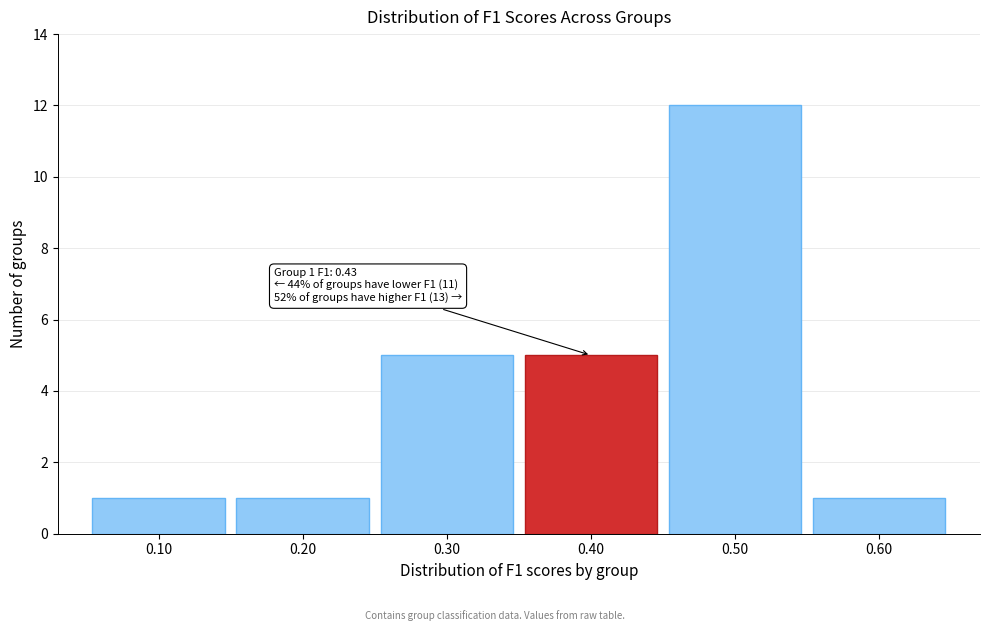

Over which range of the x-axis is the bar tallest?

0.45 to 0.55